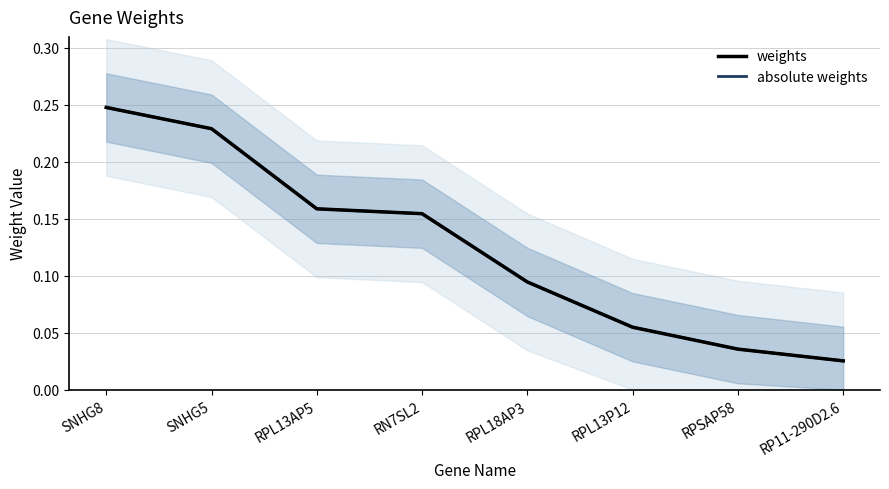

At which category is the sum across all series the highest?

SNHG8